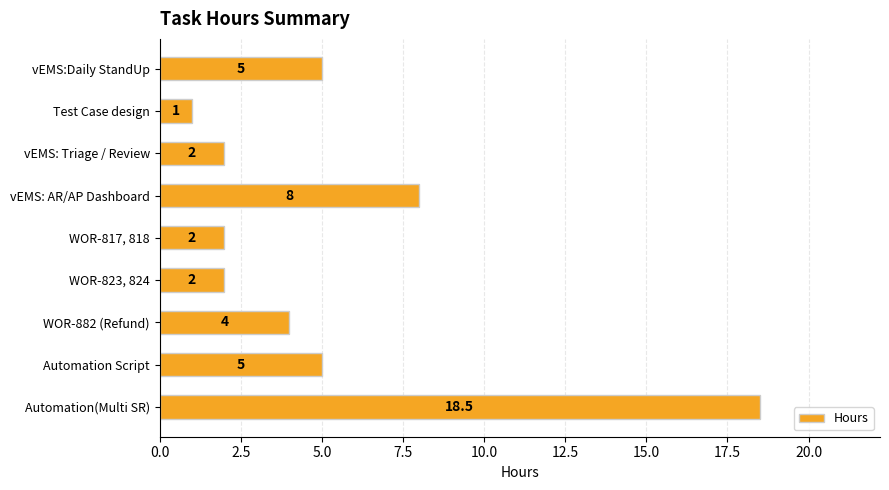

At which category does the chart reach its minimum across all series?

Test Case design